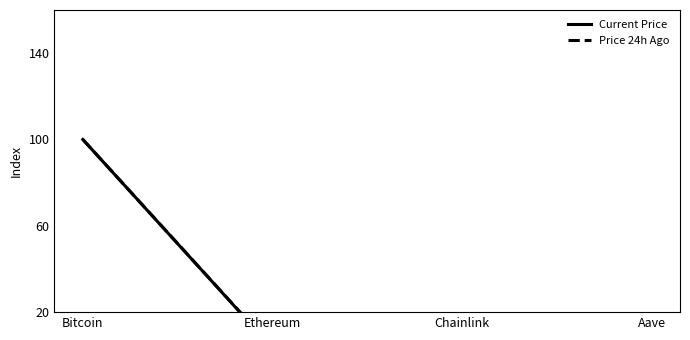

How many interior local valleys does the Price 24h Ago series have?

1